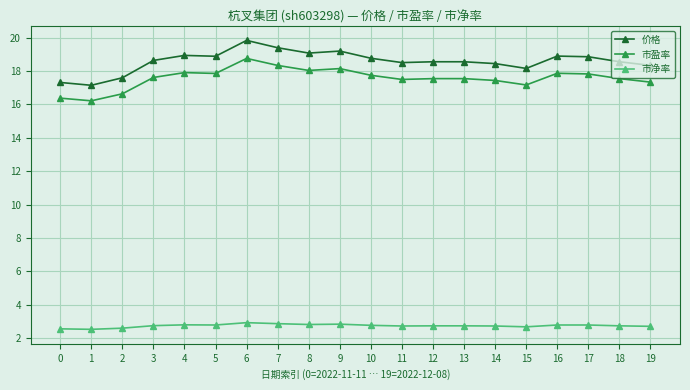

Which series has the widest spread of values?

价格